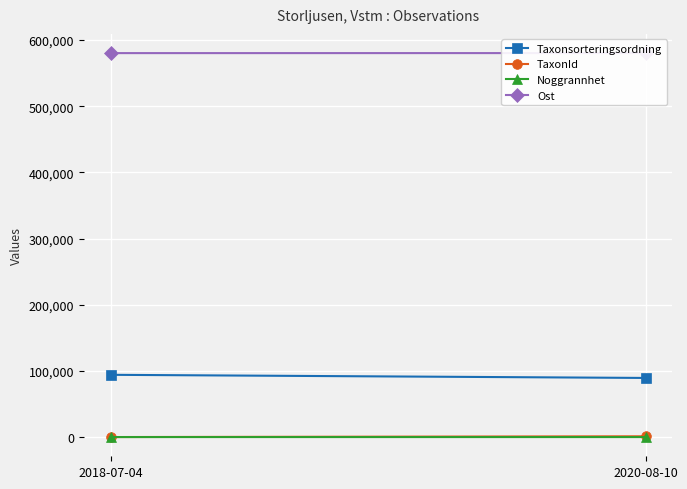

What is the difference between the Taxonsorteringsordning values at 2018-07-04 and 2020-08-10?

4729